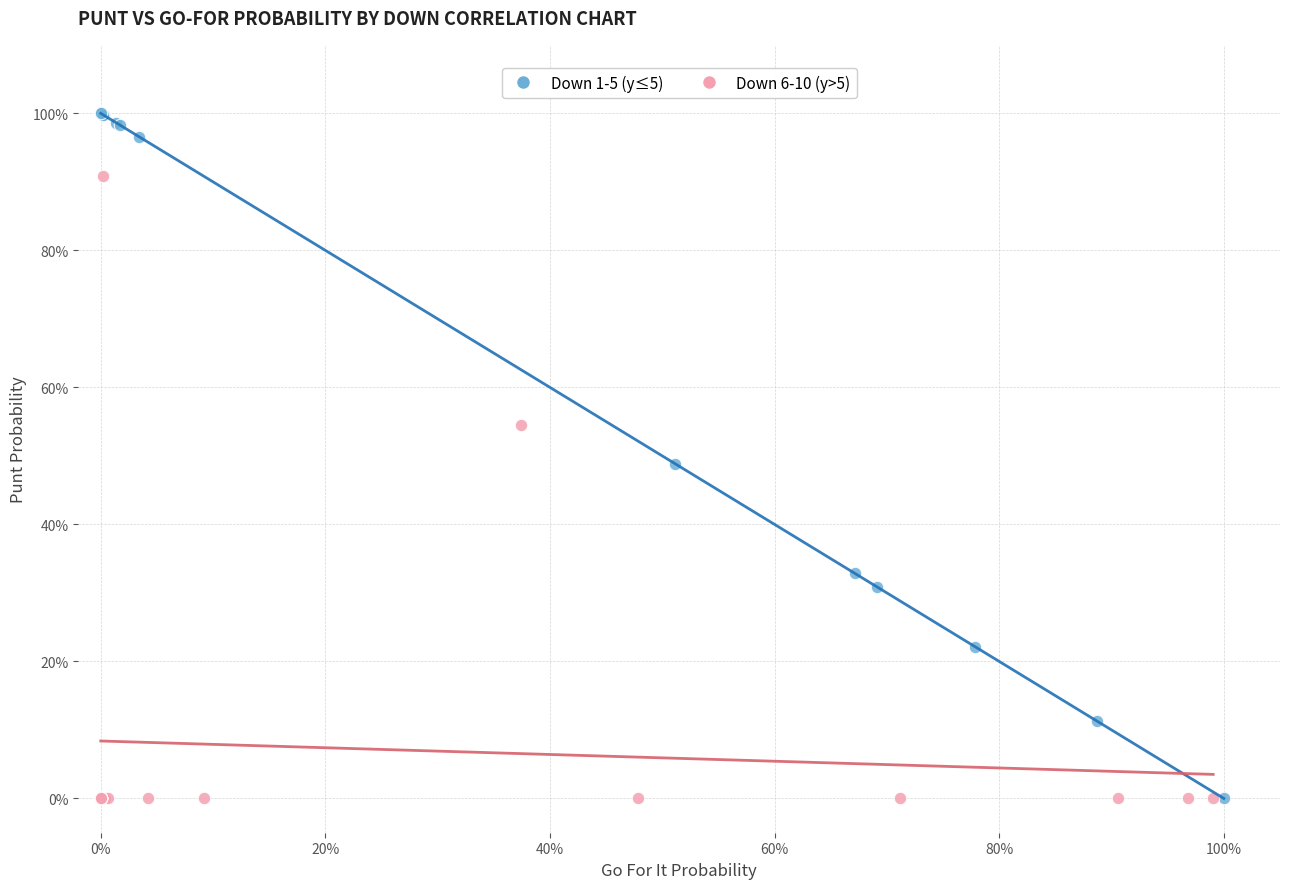

What are all the series names shown in the legend?

Down 1-5 (y≤5), Down 6-10 (y>5)